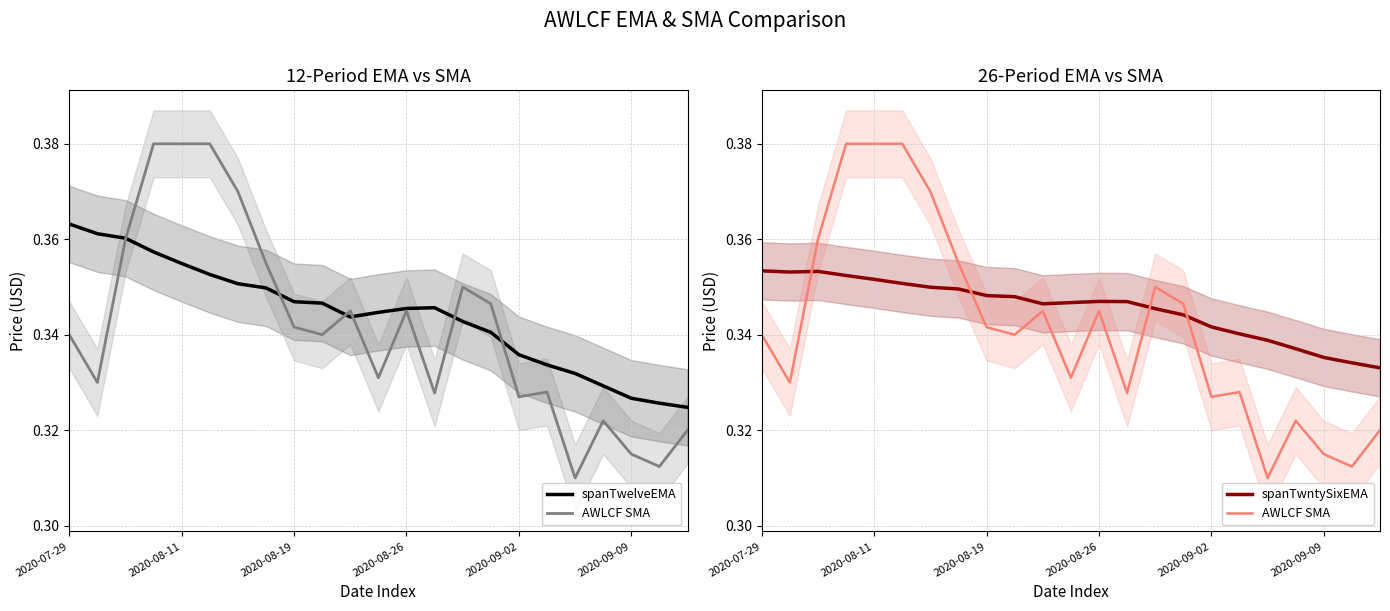

What are all the series names shown in the legend?

spanTwelveEMA, AWLCF SMA, spanTwntySixEMA